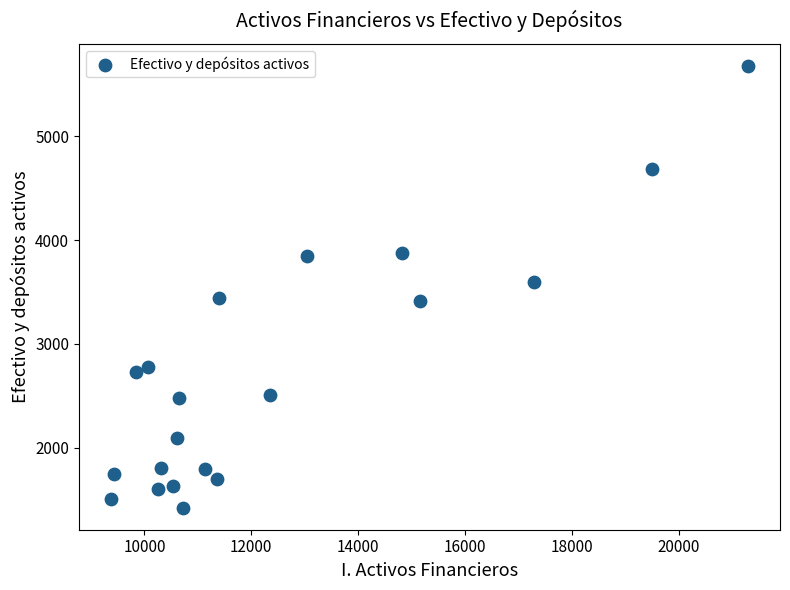

What is the range of Y values (max minus min)?

4257